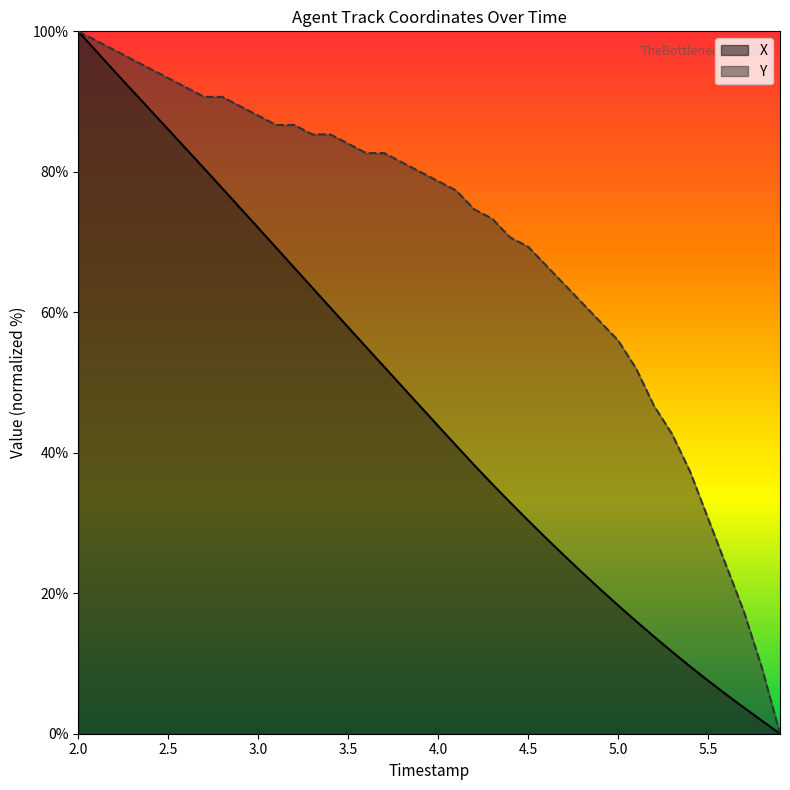

True or false: X and Y cross at least once.

False